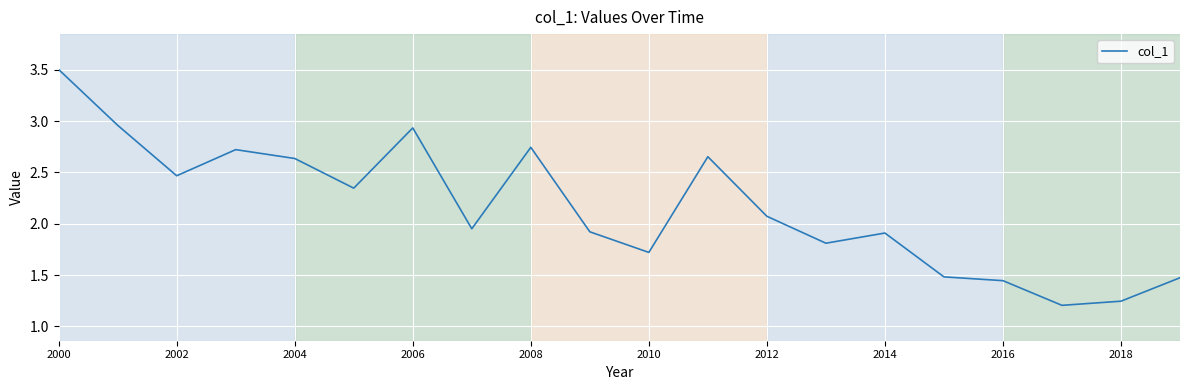

What is the maximum value shown in the chart?

3.5